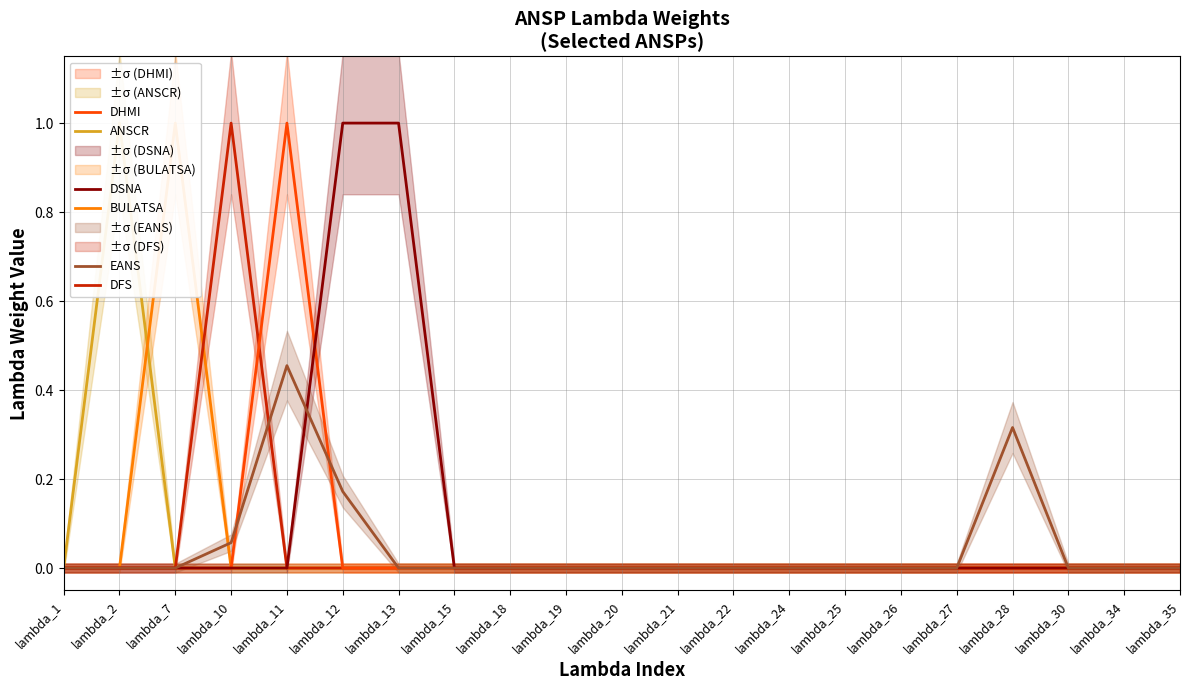

Which category has the highest value in the EANS series?

lambda_11